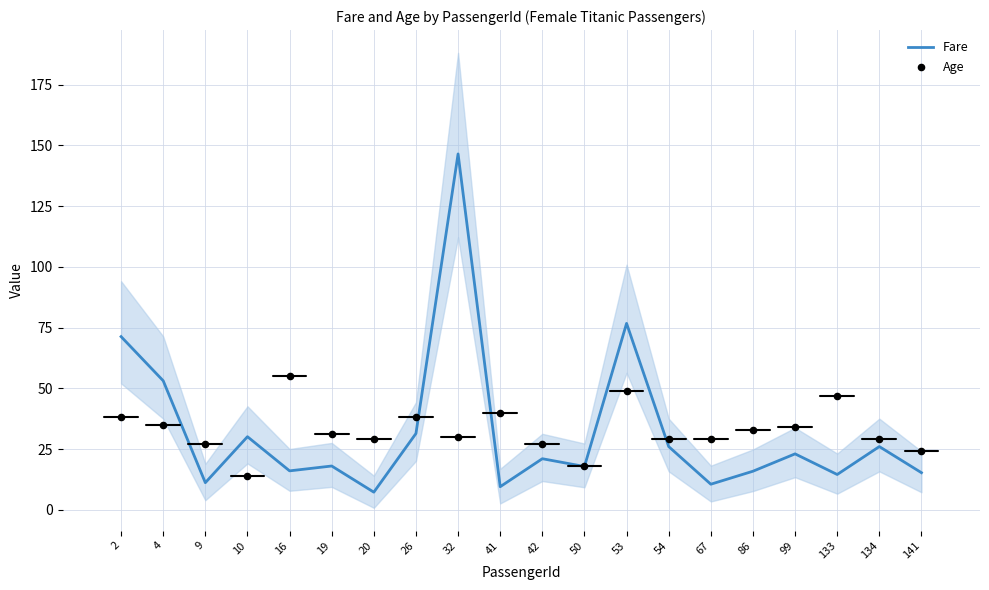

What is the total value across all series at 26?

69.4